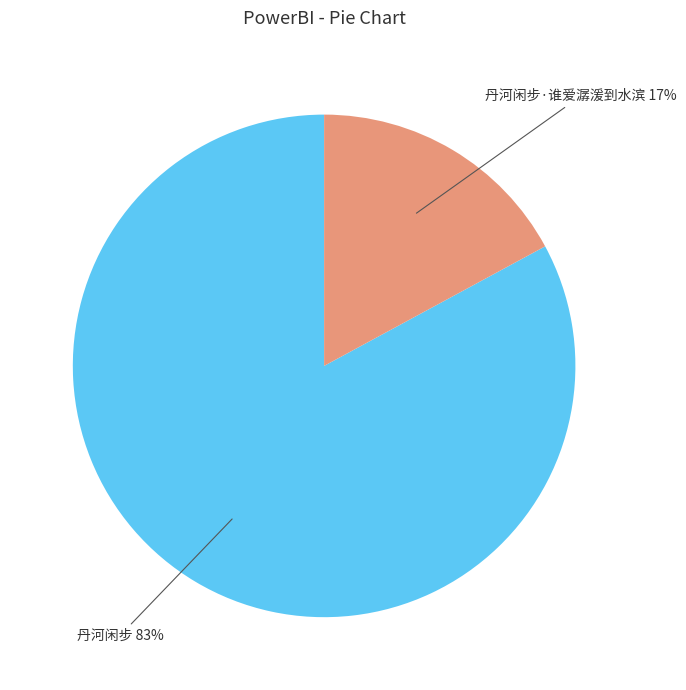

To the nearest percent, what is the difference between the largest and smallest slice percentages?

66%